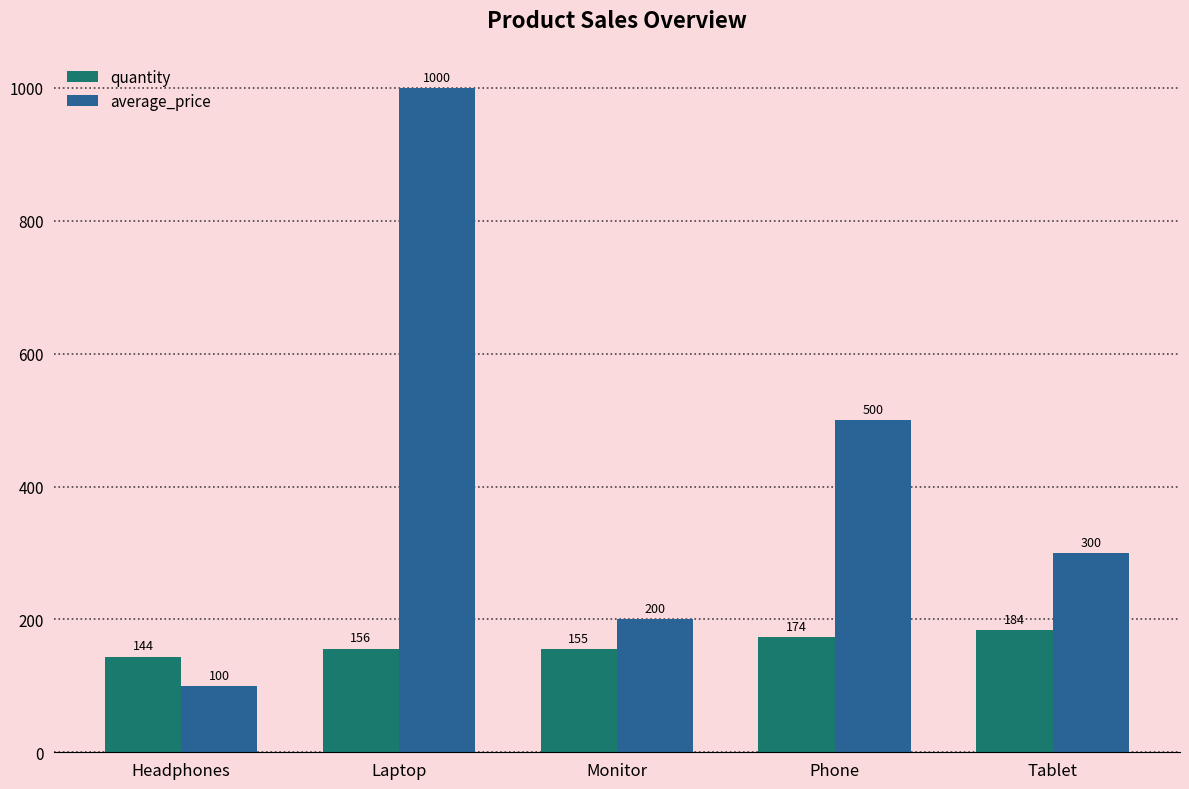

Is it true that average_price equals 427 at Tablet?

False